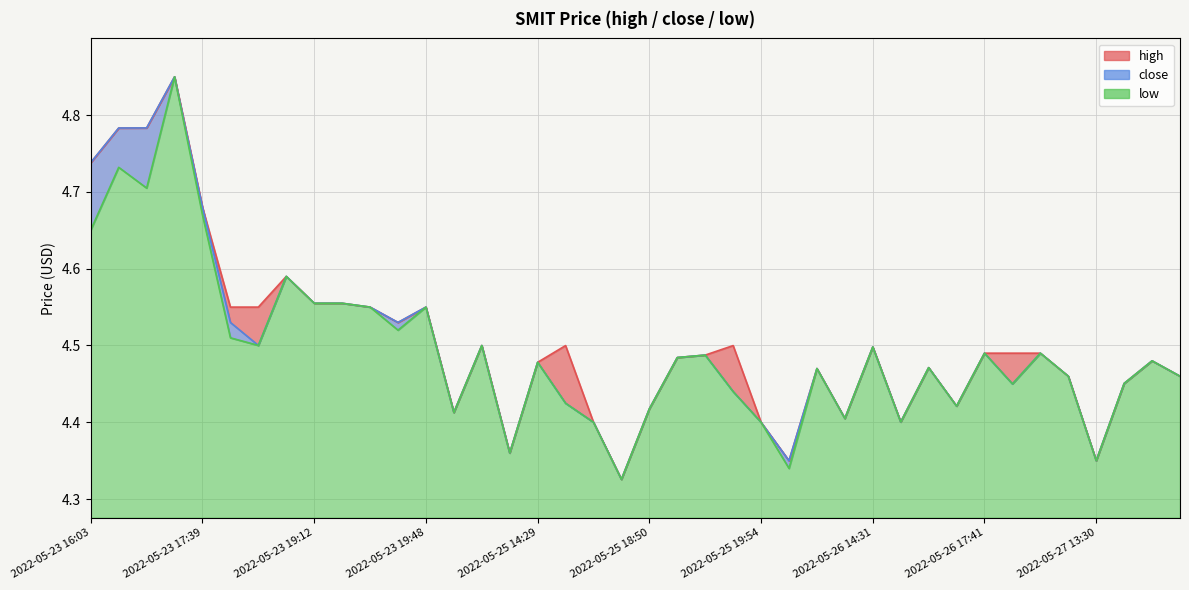

What is the smallest value displayed?

4.3